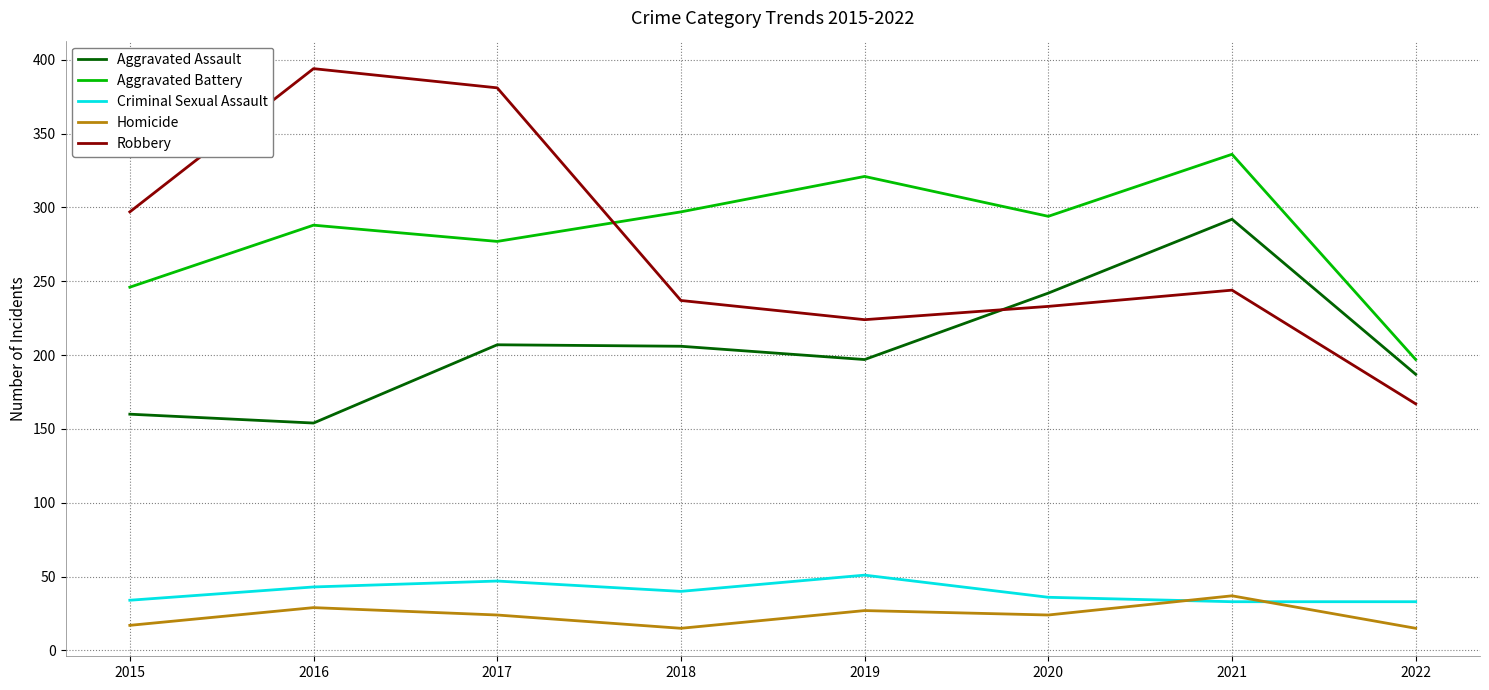

The Homicide series shows 17 at 2015. True or false?

True